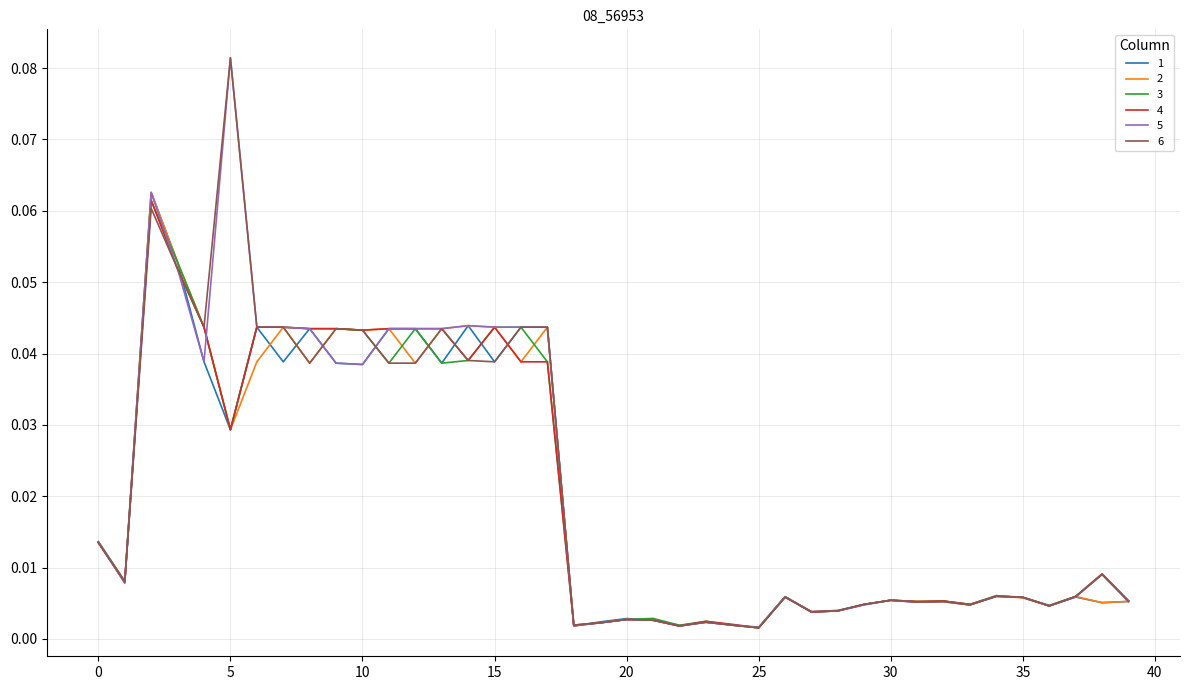

How many lines are shown in the chart?

6